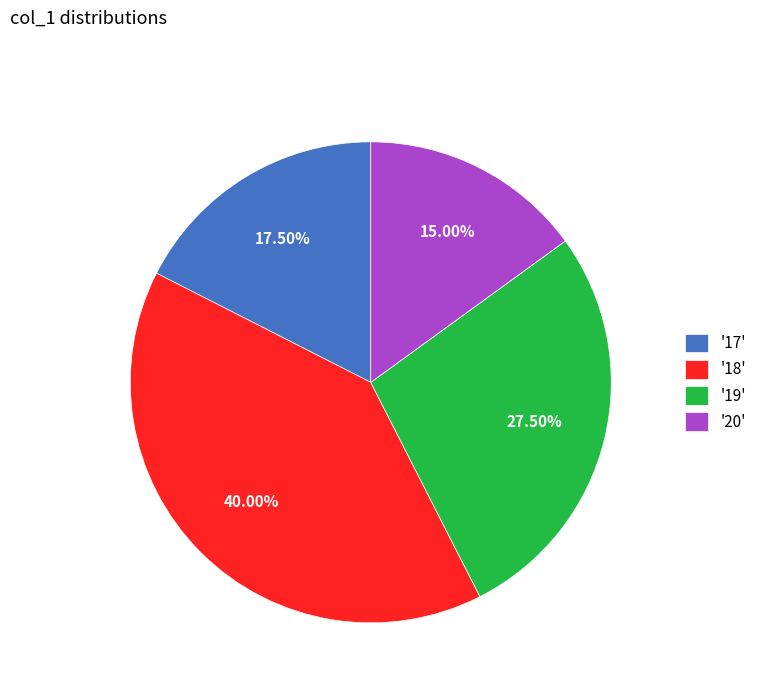

Is there any slice that represents more than half of the pie?

No